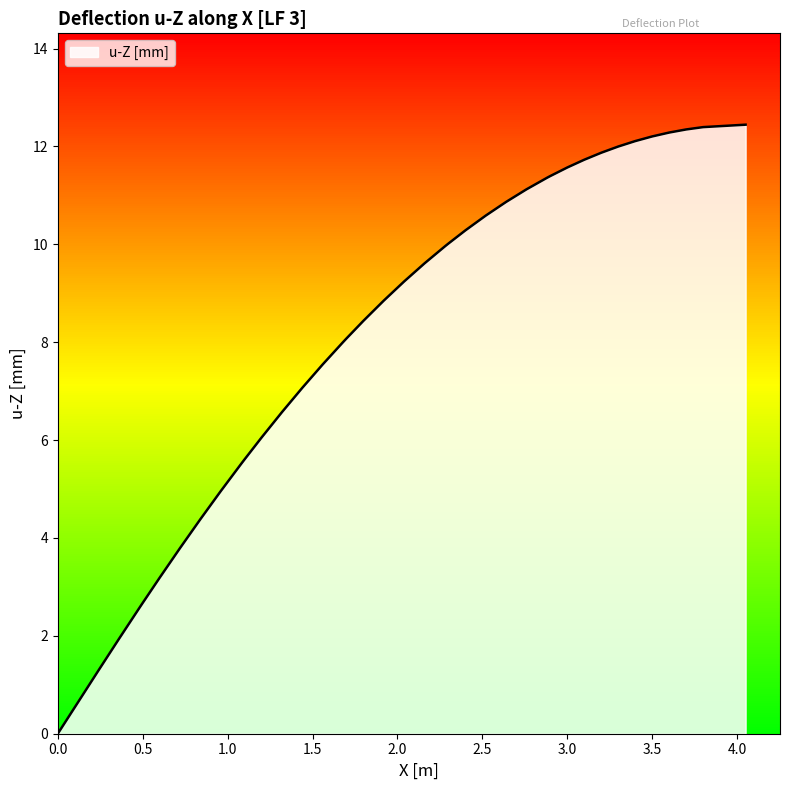

Count the number of values greater than 9.

20